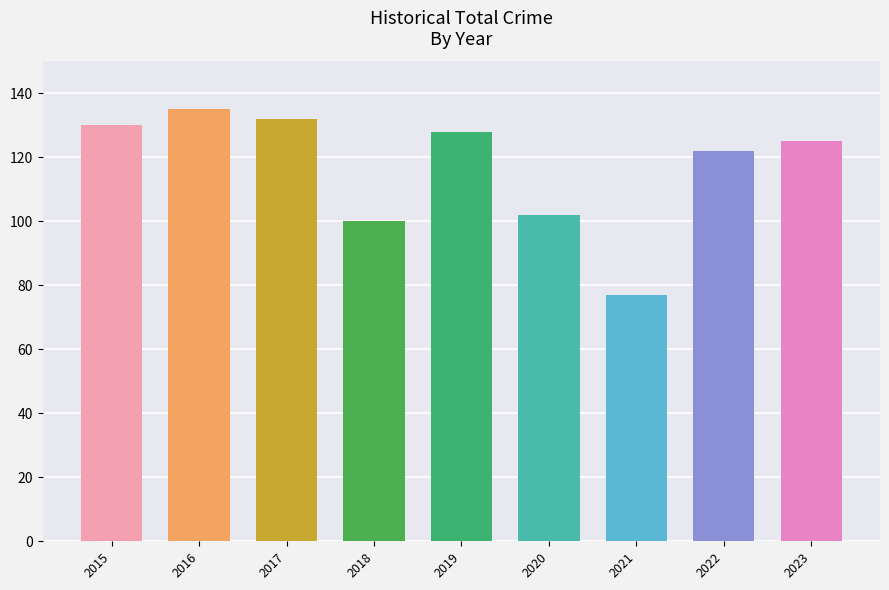

What is the average value?

117